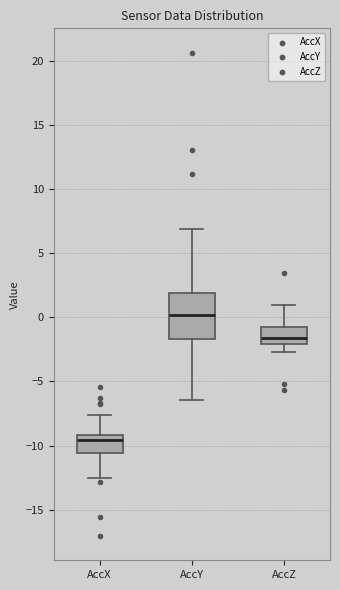

Reading left to right, transcribe this box plot: for each box, give where its median line is, the range the box spans, and where its two whiskers end, as read against the y-axis. The values are not printed on the chart, so give them approximately, as read against the axis.

AccX: median -9.5, box -10.5 to -9.0, whiskers -12.5 to -7.5
AccY: median 0.0, box -1.5 to 2.0, whiskers -6.5 to 7.0
AccZ: median -1.5, box -2.0 to -0.5, whiskers -2.5 to 1.0